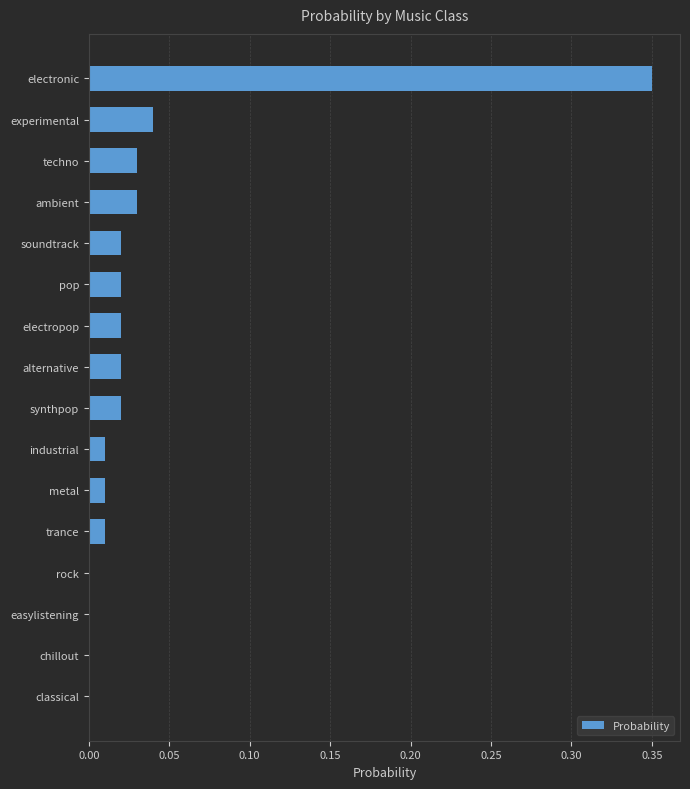

True or false: the data shows -0.2 at easylistening.

False